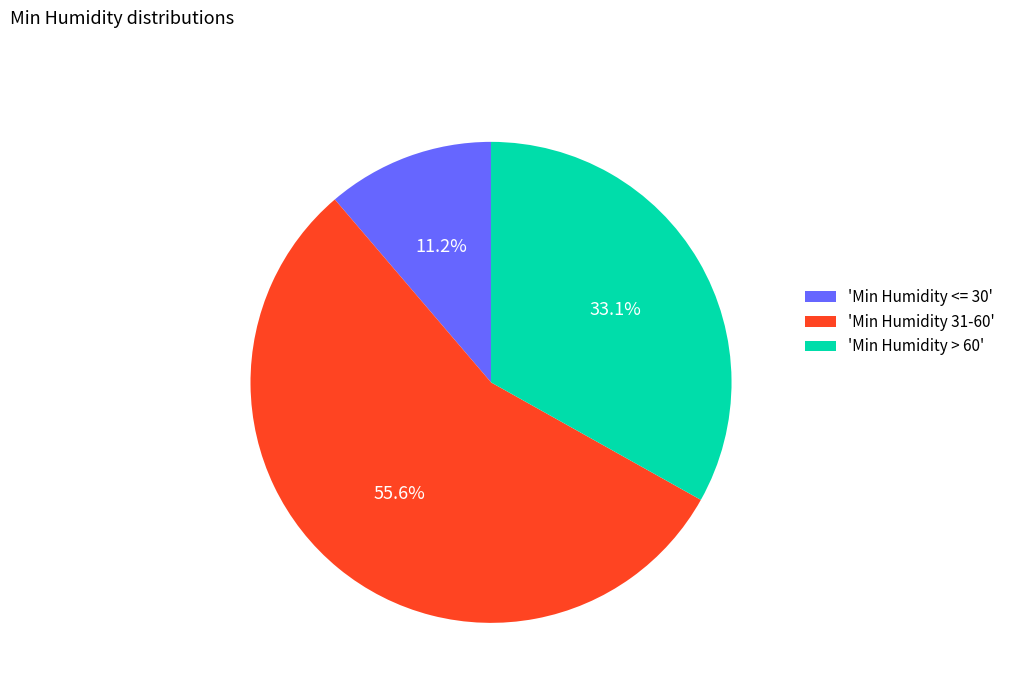

To the nearest percent, what is the average slice percentage?

33%